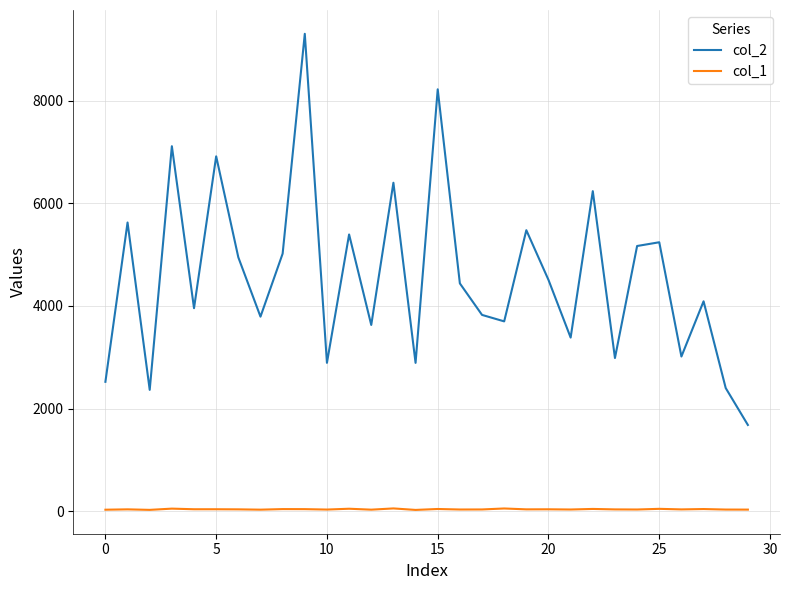

Rank the series by their maximum value, from highest to lowest.

col_2, col_1